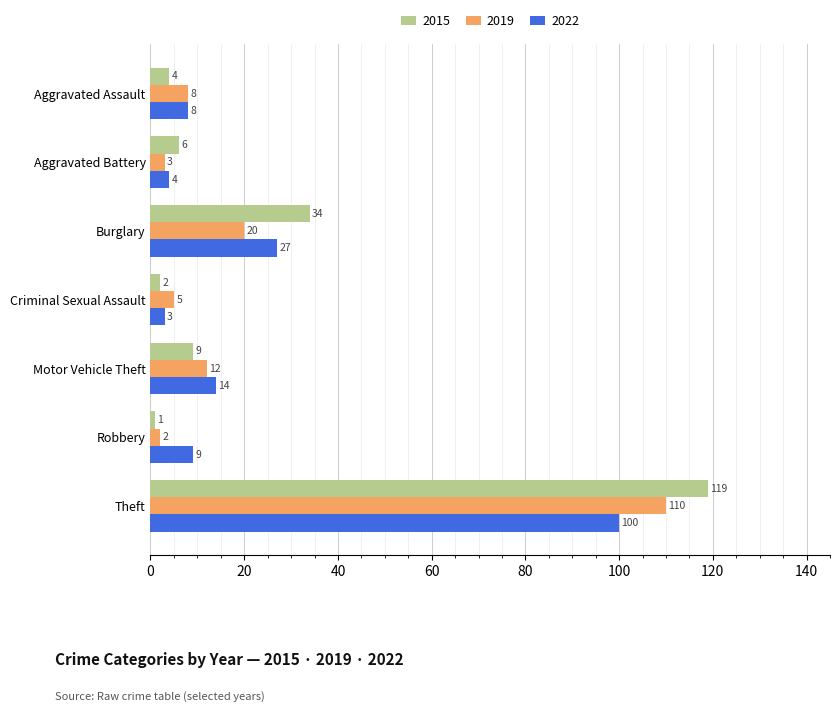

What is the maximum value for 2019?

110